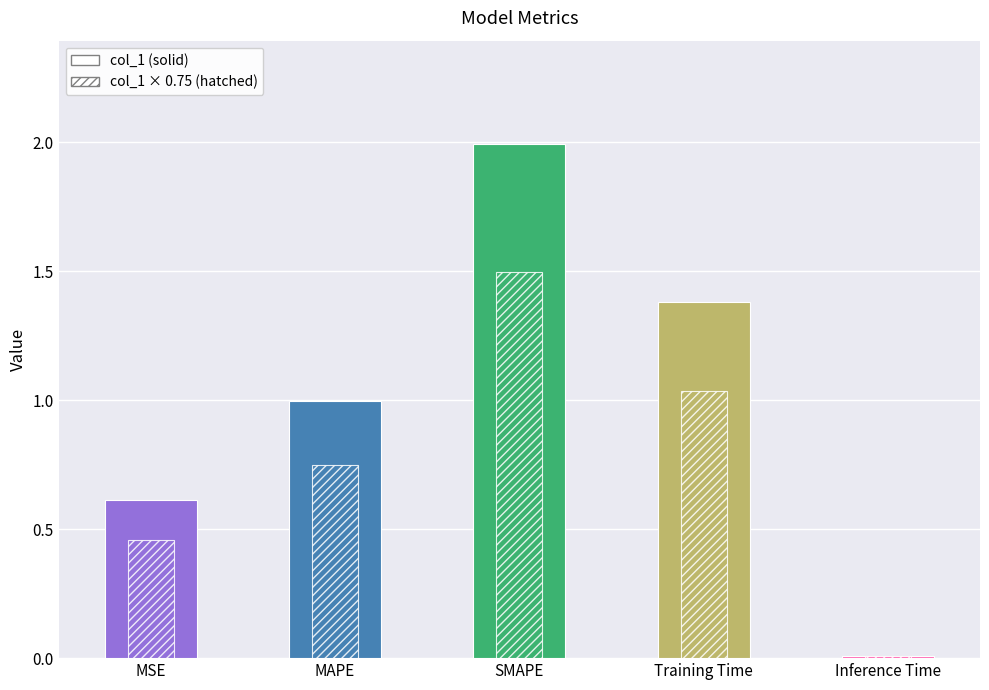

How many bars are there in total?

5